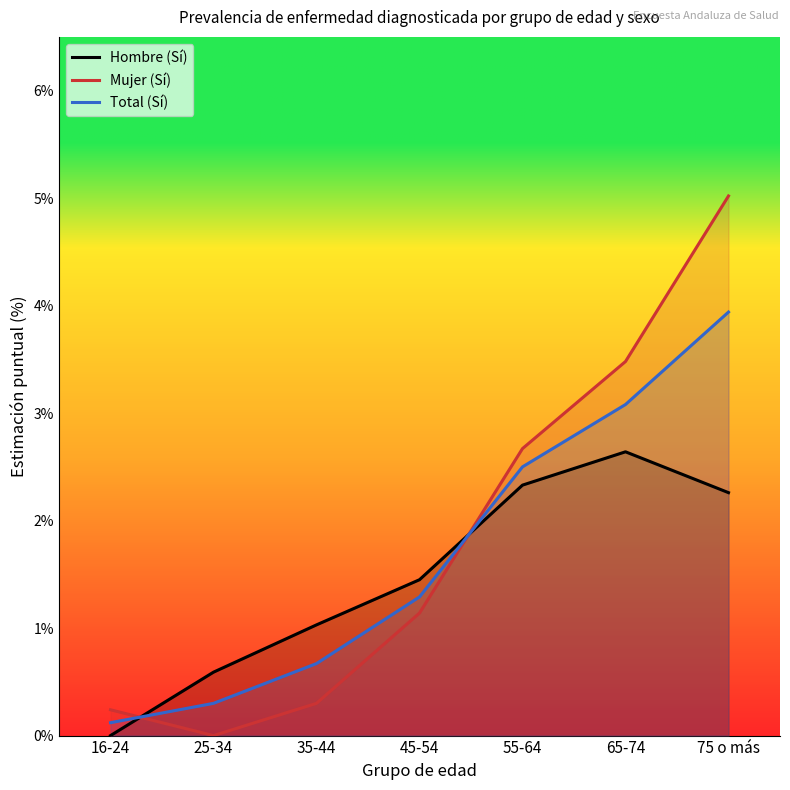

Between 55-64 and 25-34, which is larger?

55-64